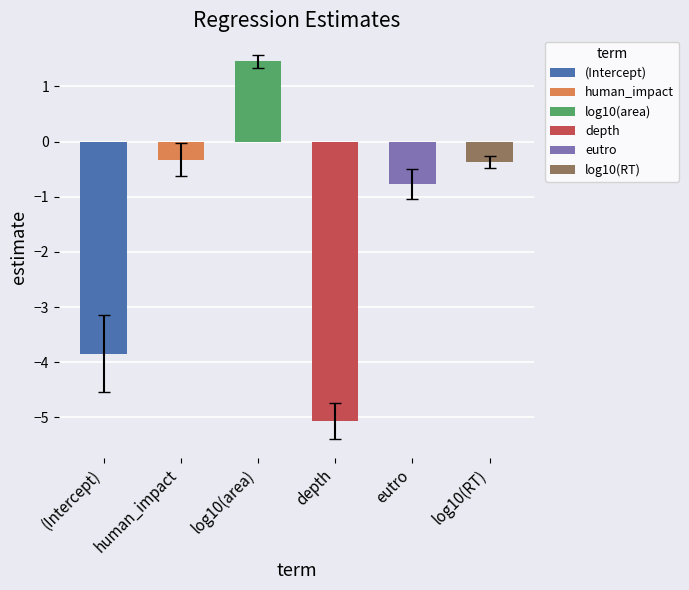

Reading right to left, list all the values displayed in this chart.

estimate: log10(RT)=-0.4	eutro=-0.8	depth=-5.1	log10(area)=1.5	human_impact=-0.3	(Intercept)=-3.8
std.error: log10(RT)=0.1	eutro=0.3	depth=0.3	log10(area)=0.1	human_impact=0.3	(Intercept)=0.7